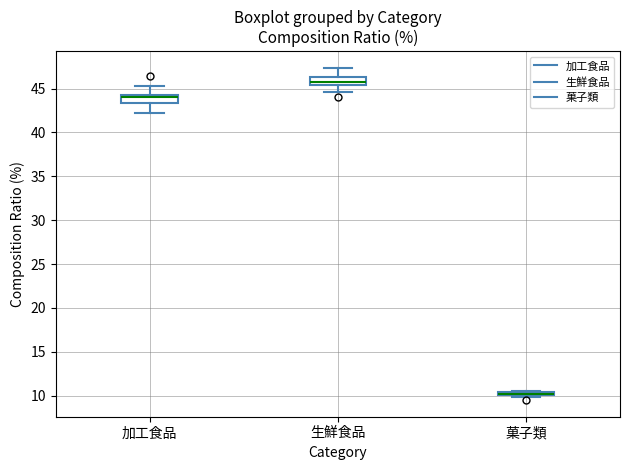

Where is the lower edge of the box for 生鮮食品 on the y-axis? The values are not printed on the chart, so give them approximately, as read against the axis.

45.5